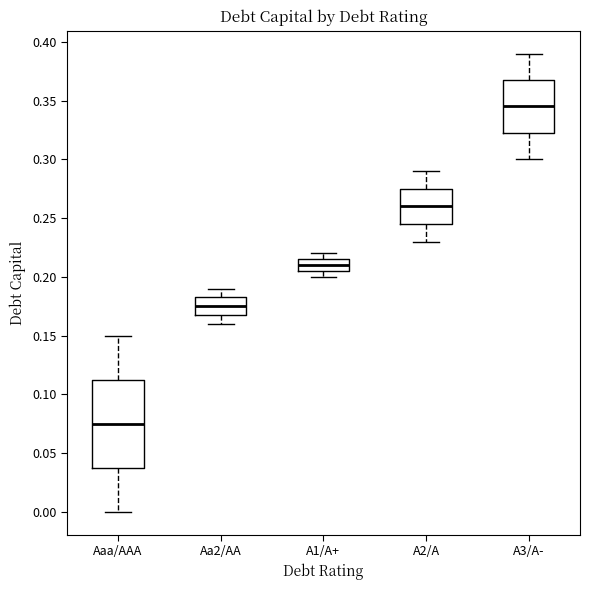

Reading left to right, transcribe this box plot: for each box, give where its median line is, the range the box spans, and where its two whiskers end, as read against the y-axis. The values are not printed on the chart, so give them approximately, as read against the axis.

Aaa/AAA: median 0.075, box 0.040 to 0.115, whiskers 0.000 to 0.150
Aa2/AA: median 0.175, box 0.170 to 0.185, whiskers 0.160 to 0.190
A1/A+: median 0.210, box 0.205 to 0.215, whiskers 0.200 to 0.220
A2/A: median 0.260, box 0.245 to 0.275, whiskers 0.230 to 0.290
A3/A-: median 0.345, box 0.325 to 0.370, whiskers 0.300 to 0.390